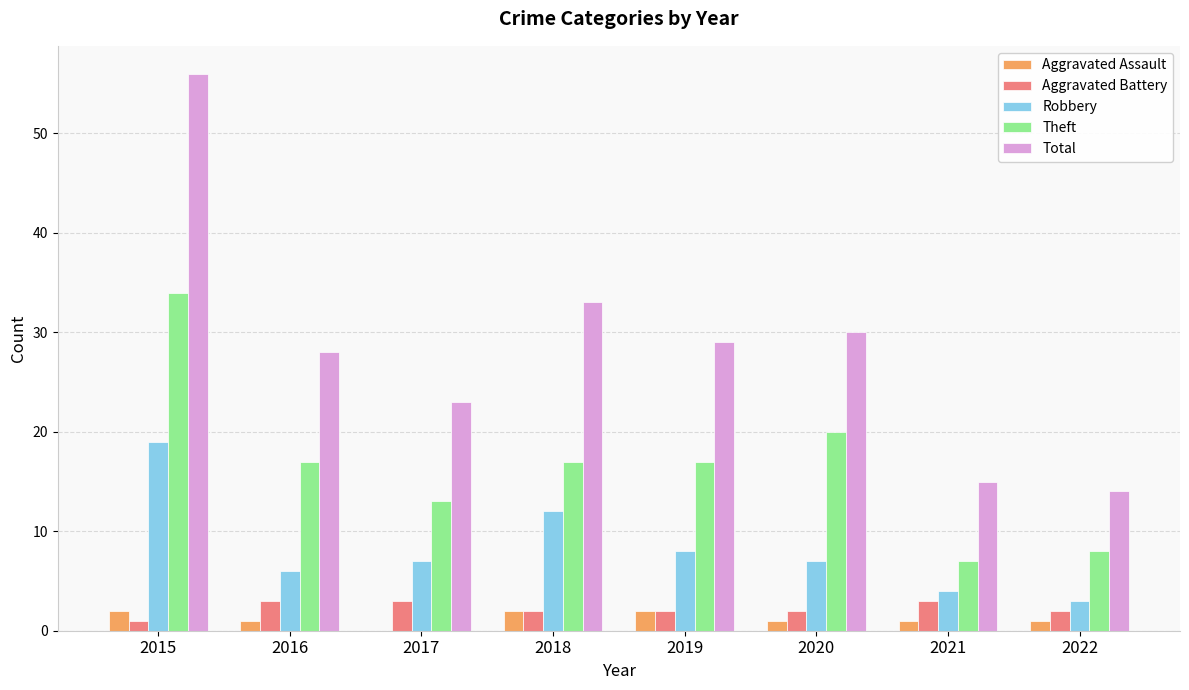

What is the difference between the Total values at 2018 and 2015?

23